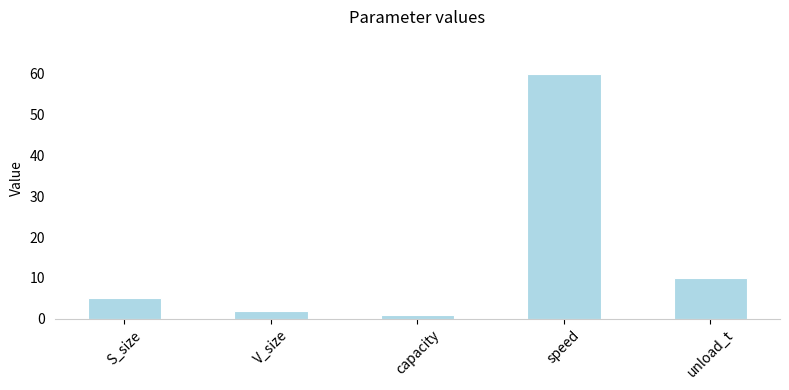

List the labels in order of value, smallest first.

capacity, V_size, S_size, unload_t, speed